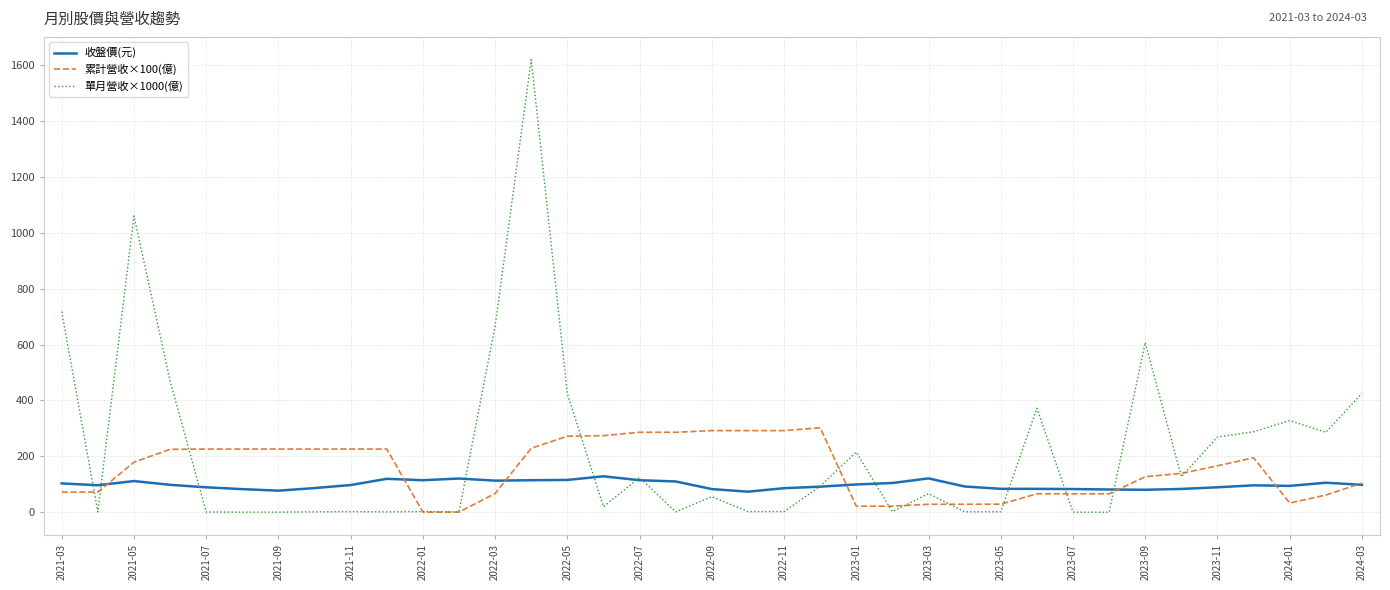

What is the maximum value for 收盤價(元)?

128.5